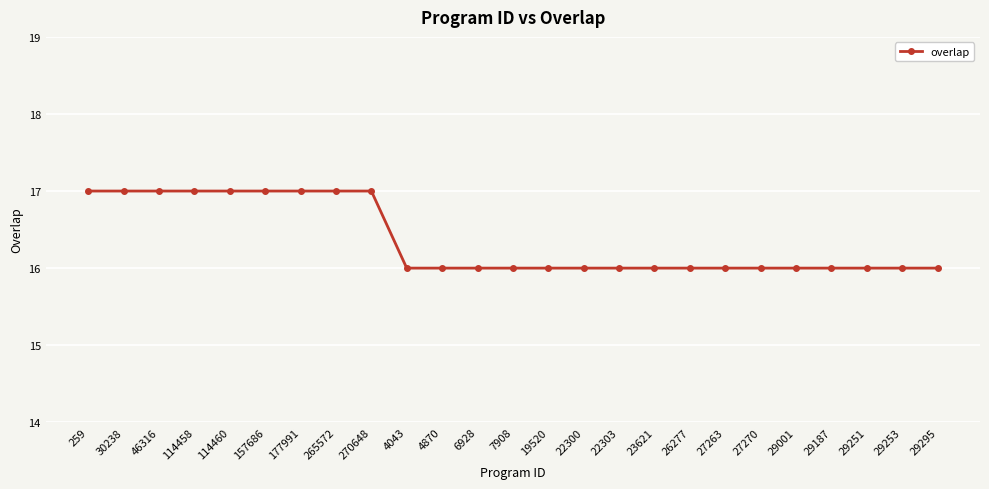

What is the smallest value displayed?

16